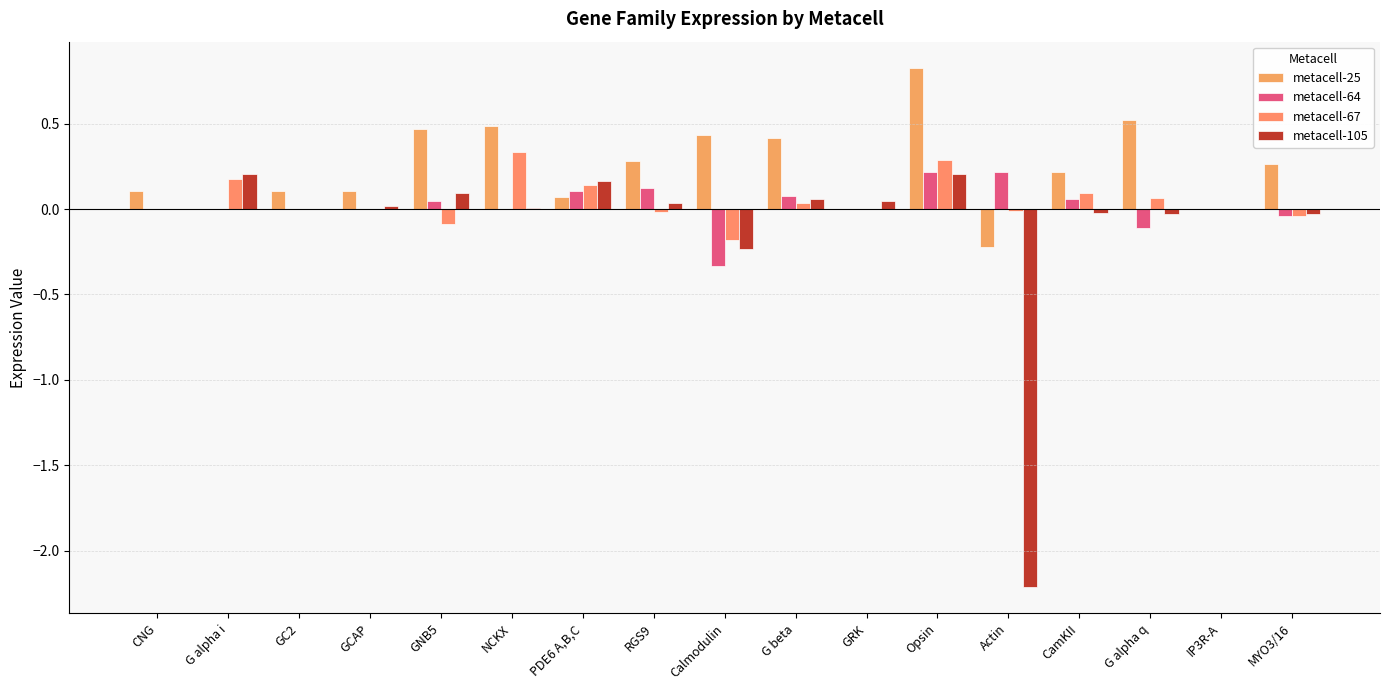

Which series has the largest range (max minus min)?

metacell-105